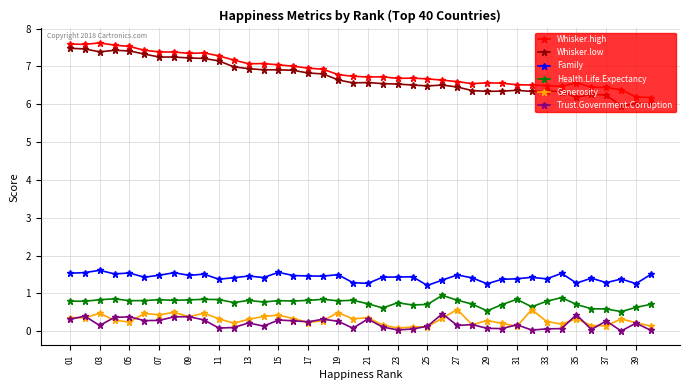

What is the lowest value of the Health.Life.Expectancy series?

0.5